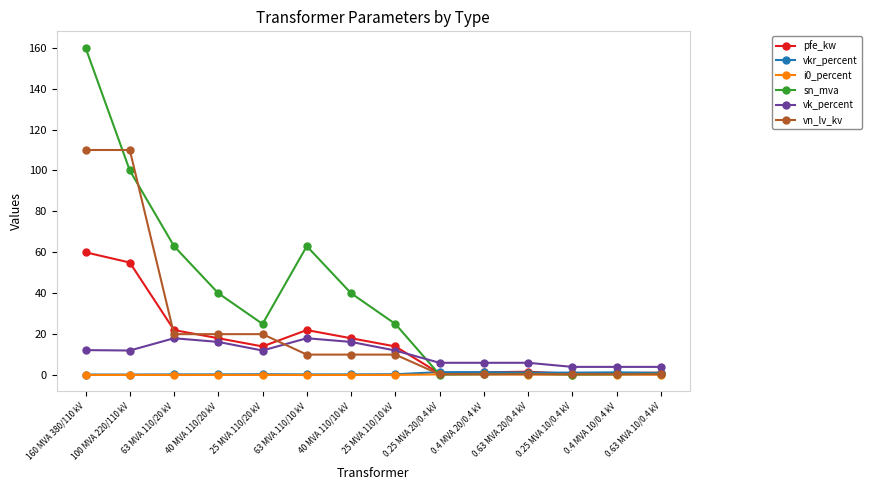

What is the greatest value displayed?

160.0